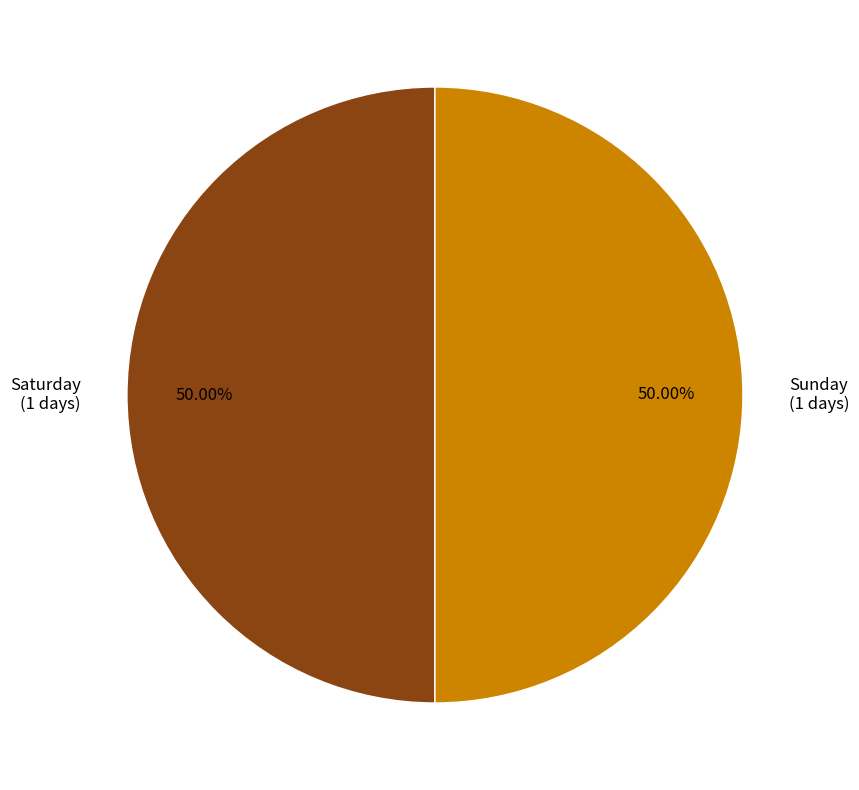

How many segments does this pie chart have?

2